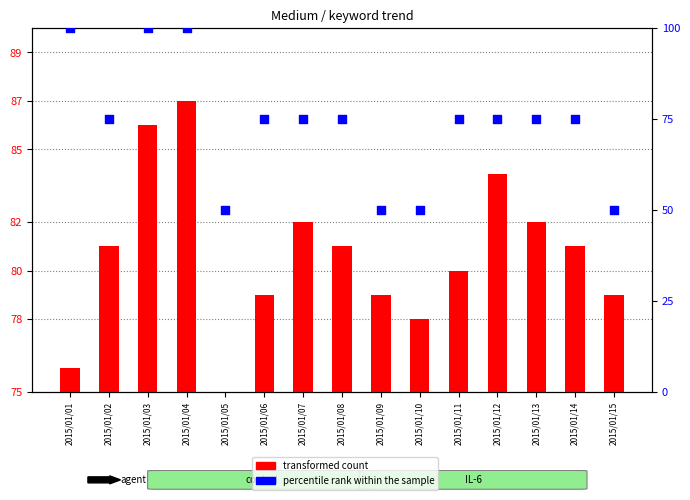

Which series has the widest spread of Y values?

percentile rank within the sample